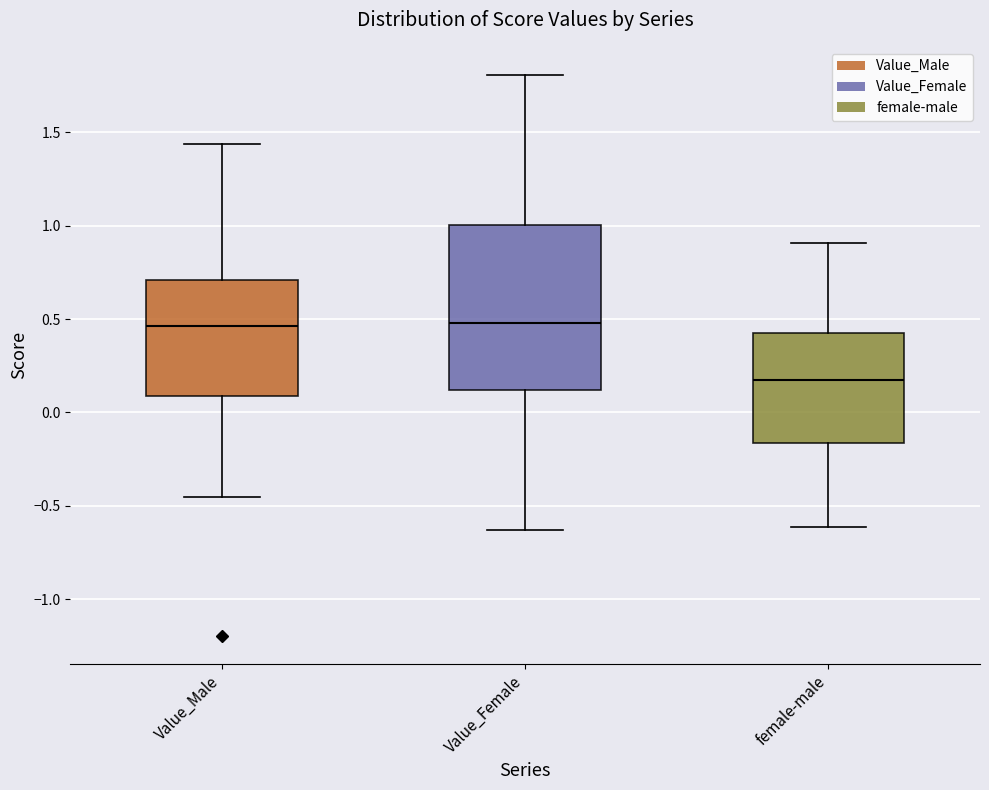

Where does the lower whisker of the box for Value_Female end on the y-axis? The values are not printed on the chart, so give them approximately, as read against the axis.

-0.65